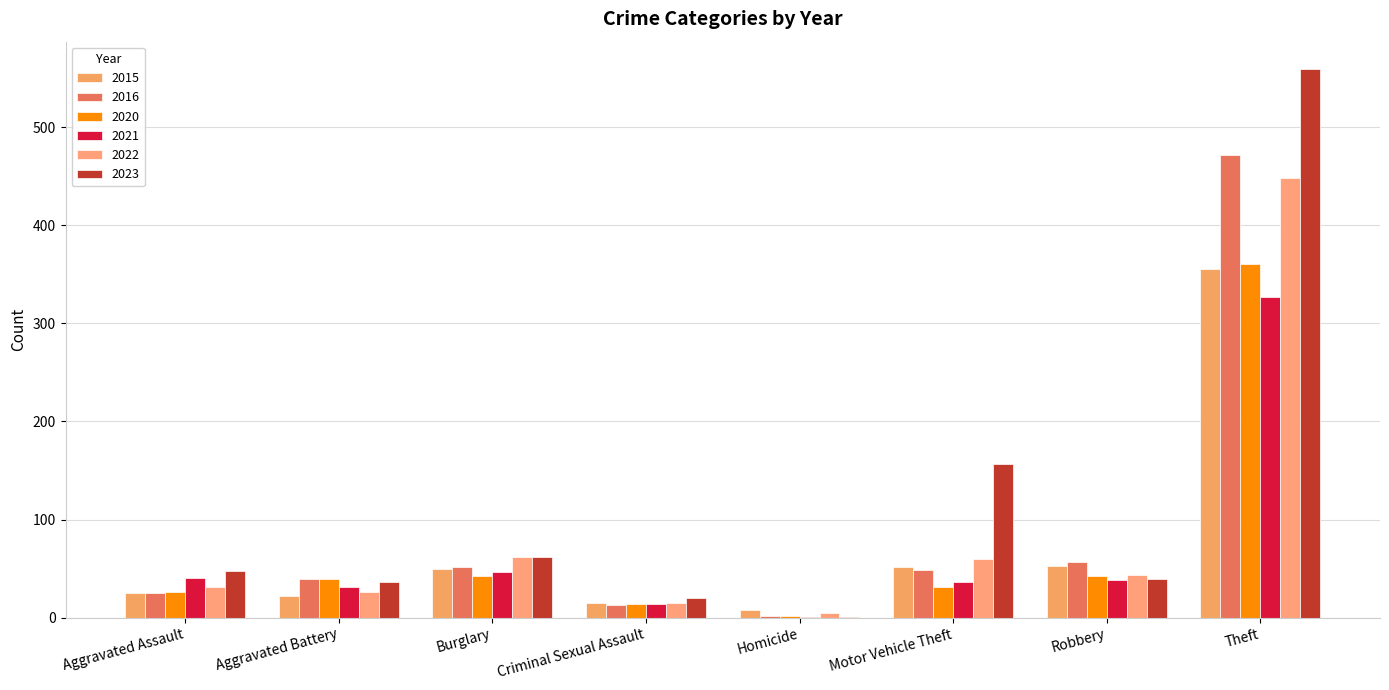

What is the value of the 2016 bar at the 8th from the left?

471